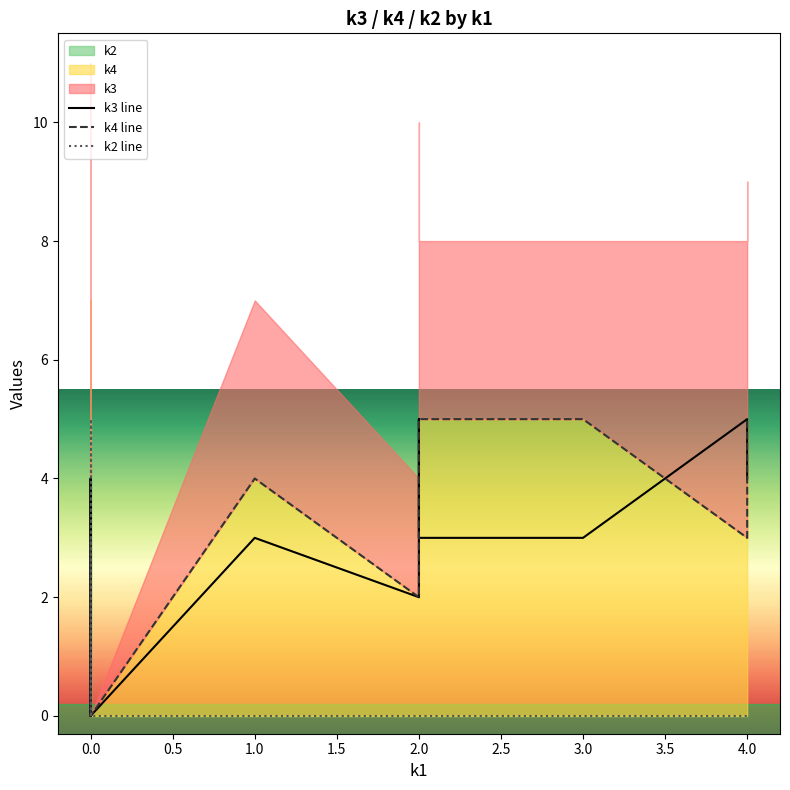

Rank the series by their maximum value, from highest to lowest.

k3 line, k4 line, k2 line